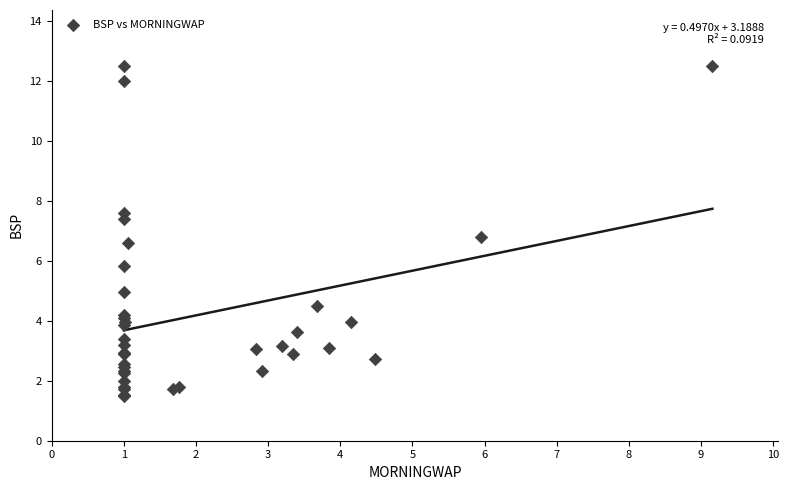

What Y value in the scatter plot is closest to 6?

5.8